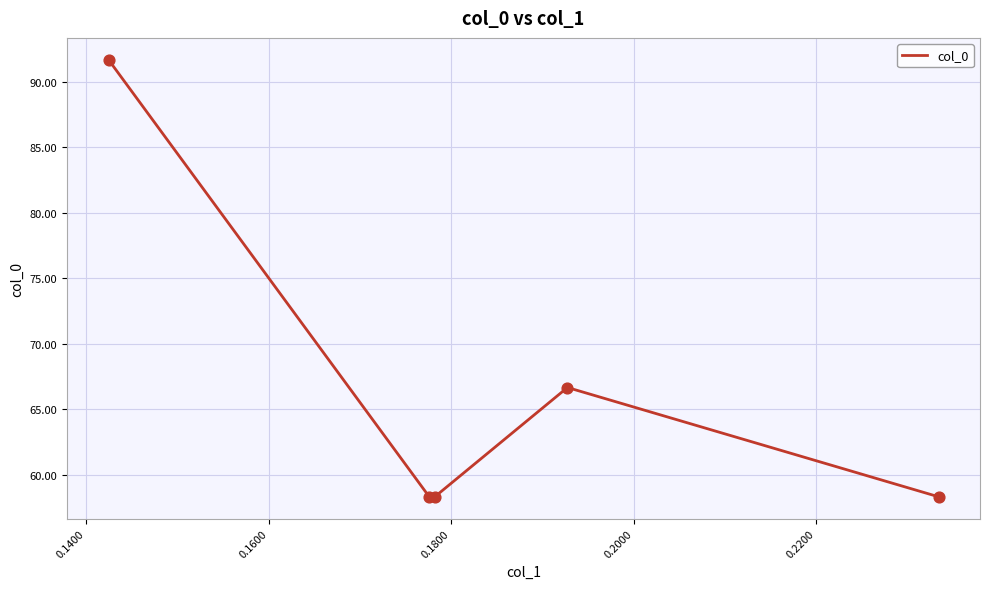

What is the sum of all values?

333.3